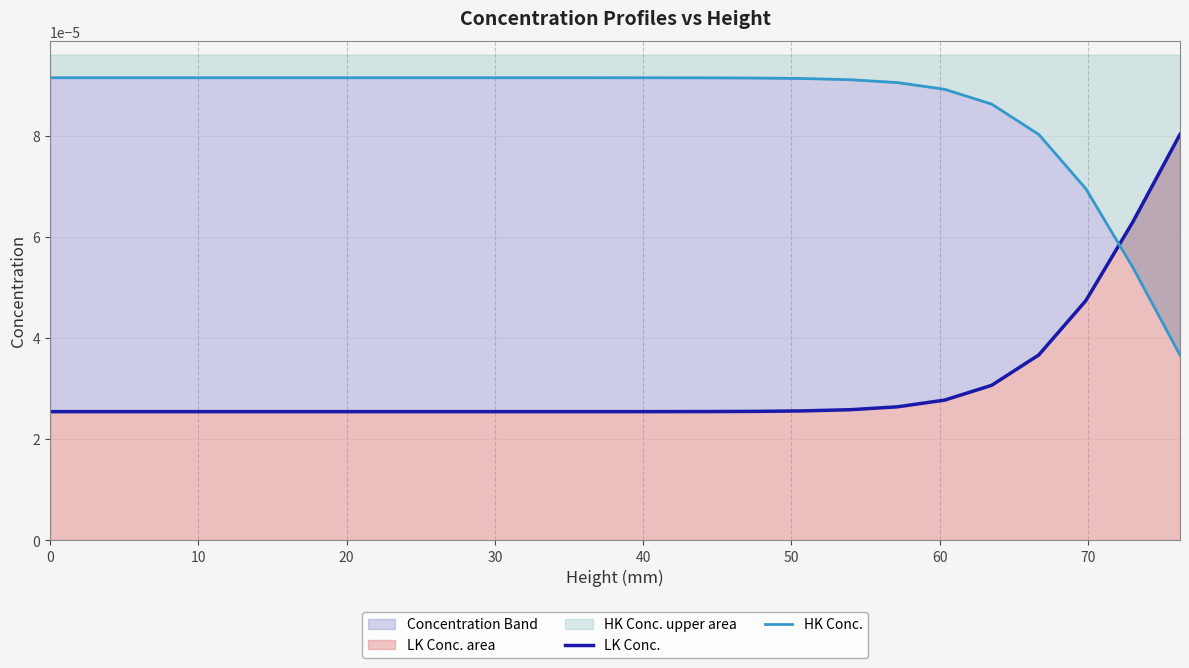

The value of LK Conc. at 20 is 0.0. True or false?

True